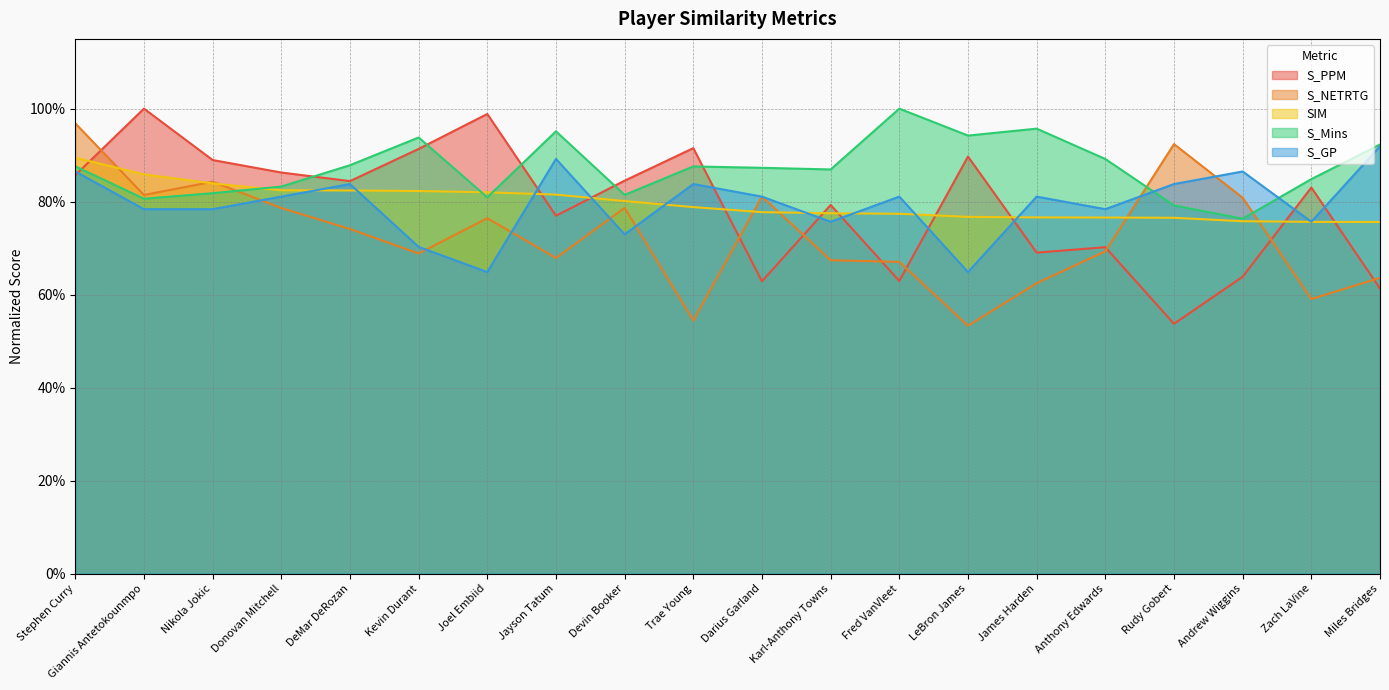

What is the spread (max minus min) of values at DeMar DeRozan?

0.1